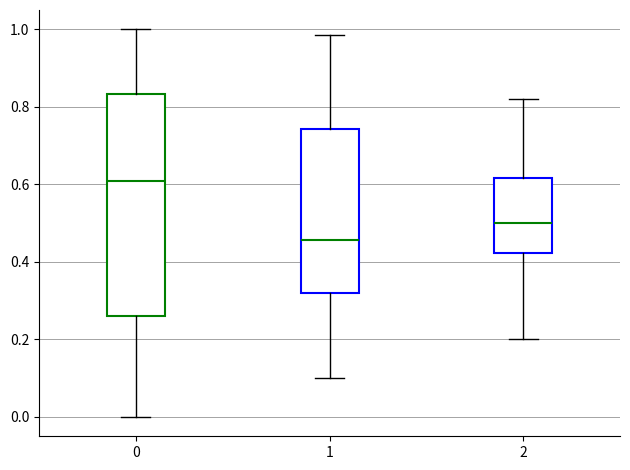

Which box is the tallest, from its lower edge to its upper edge?

0